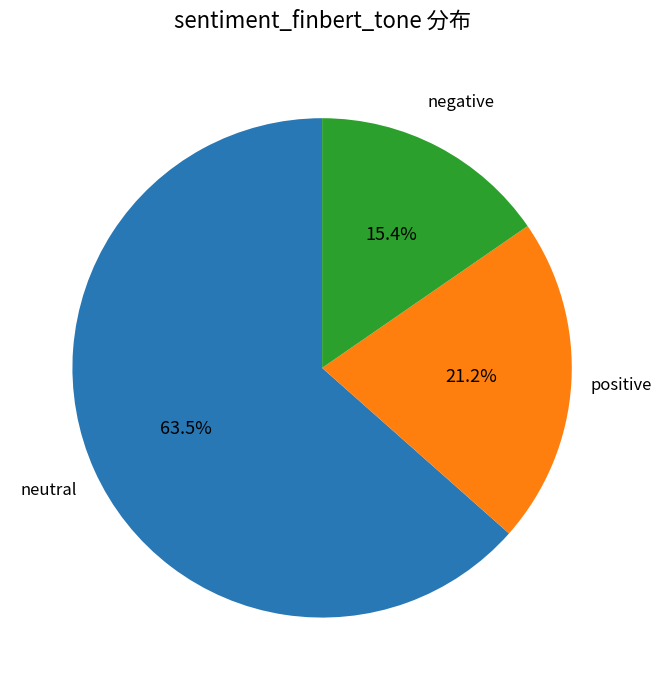

Rank the categories by value from lowest to highest.

negative, positive, neutral